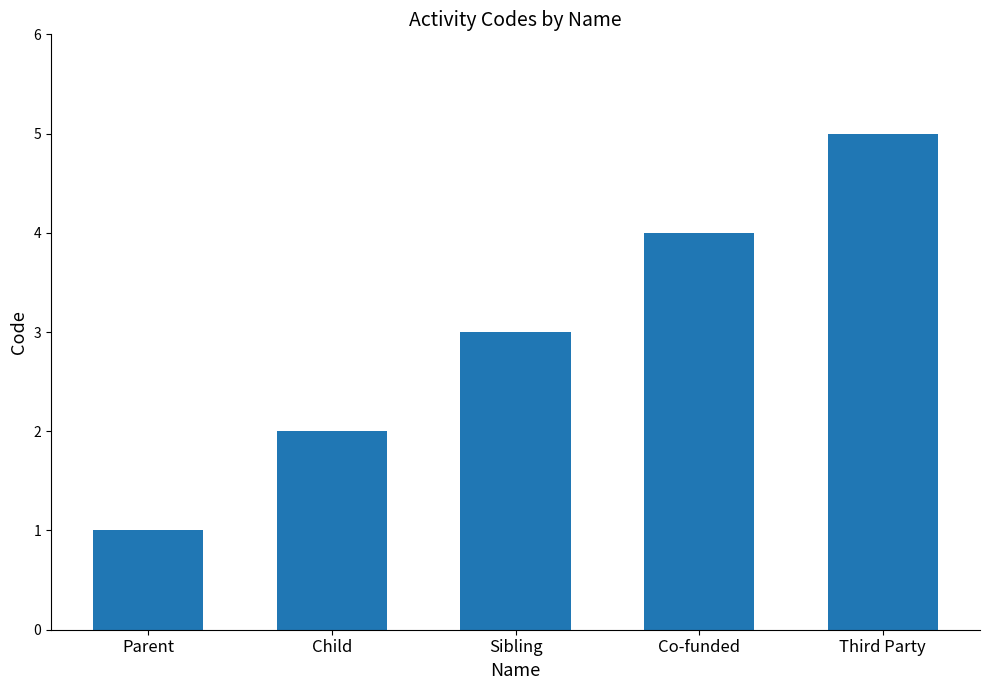

What is the value of the 3rd bar from the left?

3